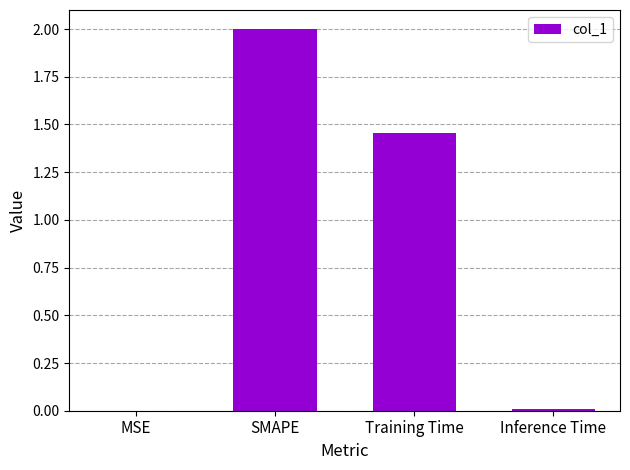

True or false: the data shows 0.0 at Inference Time.

True